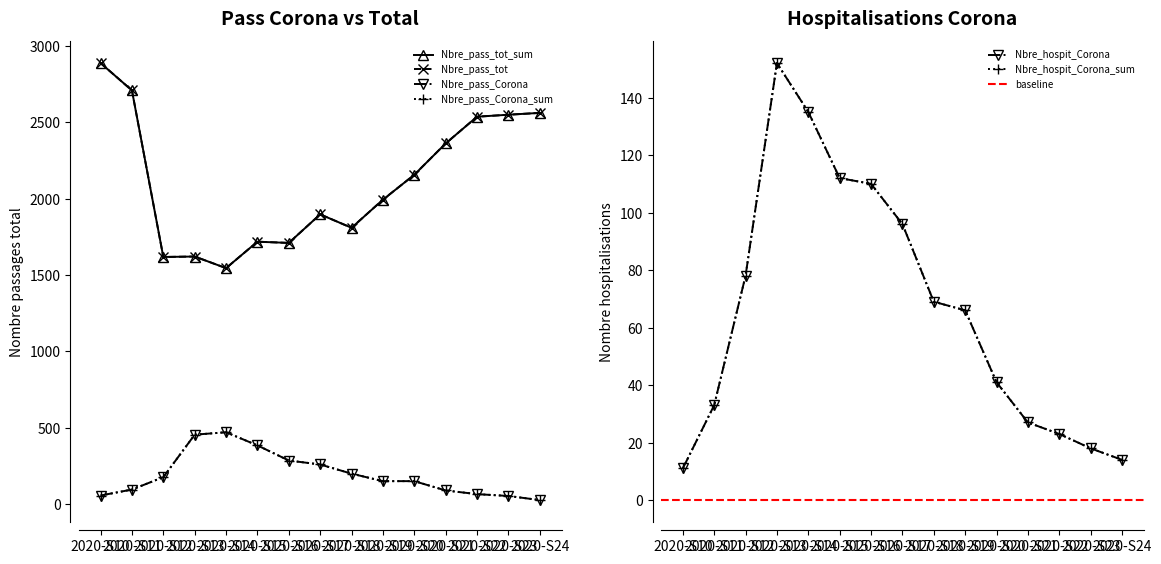

What is the total value across all series at 2020-S23?

5242